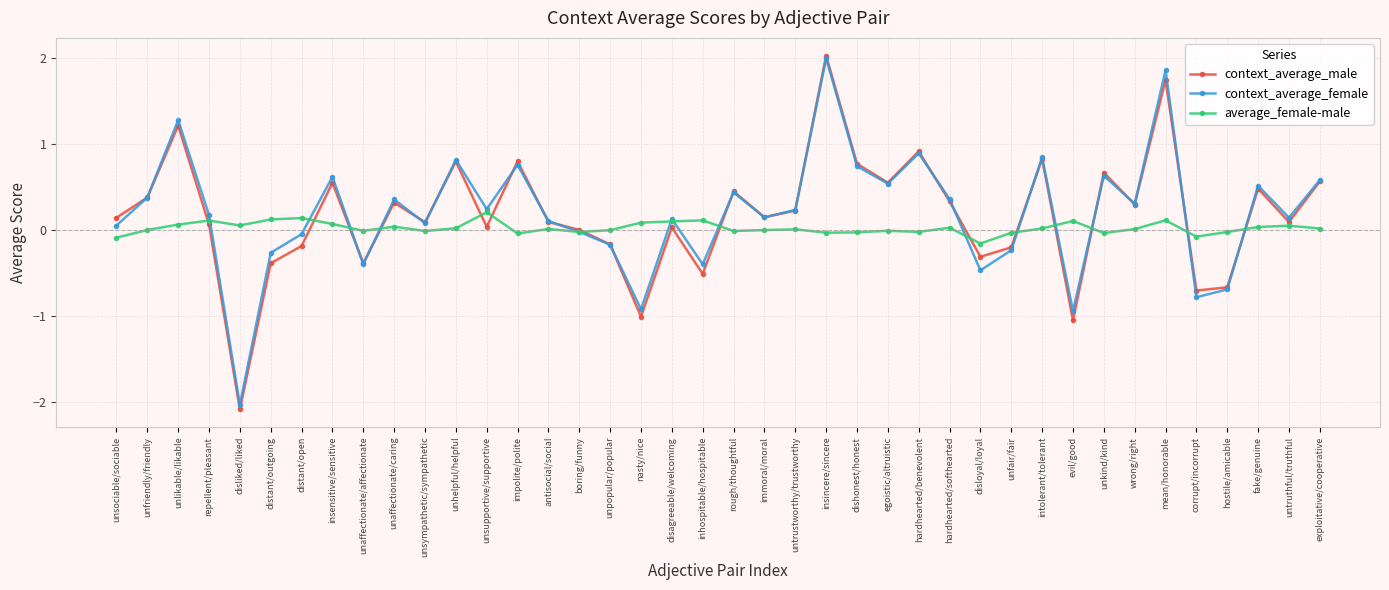

True or false: context_average_male has more than 2 interior local peaks.

True